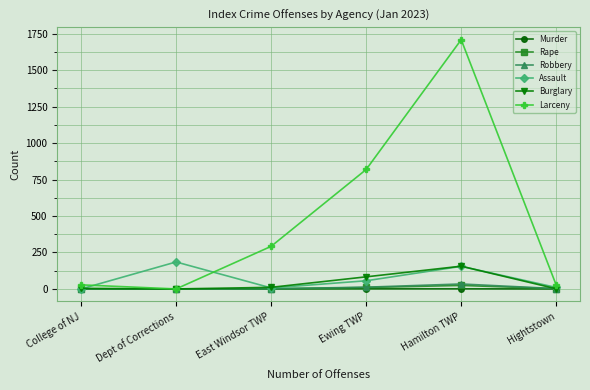

Does the chart display data point markers on the line(s)?

Yes